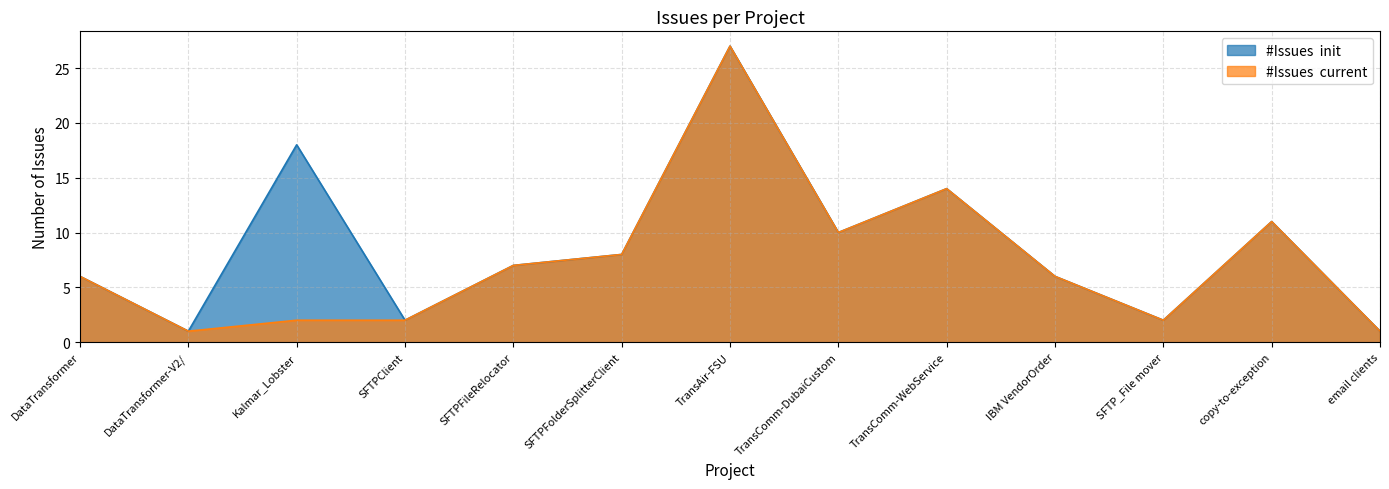

What is the label of the 5th point from the left?

SFTPFileRelocator